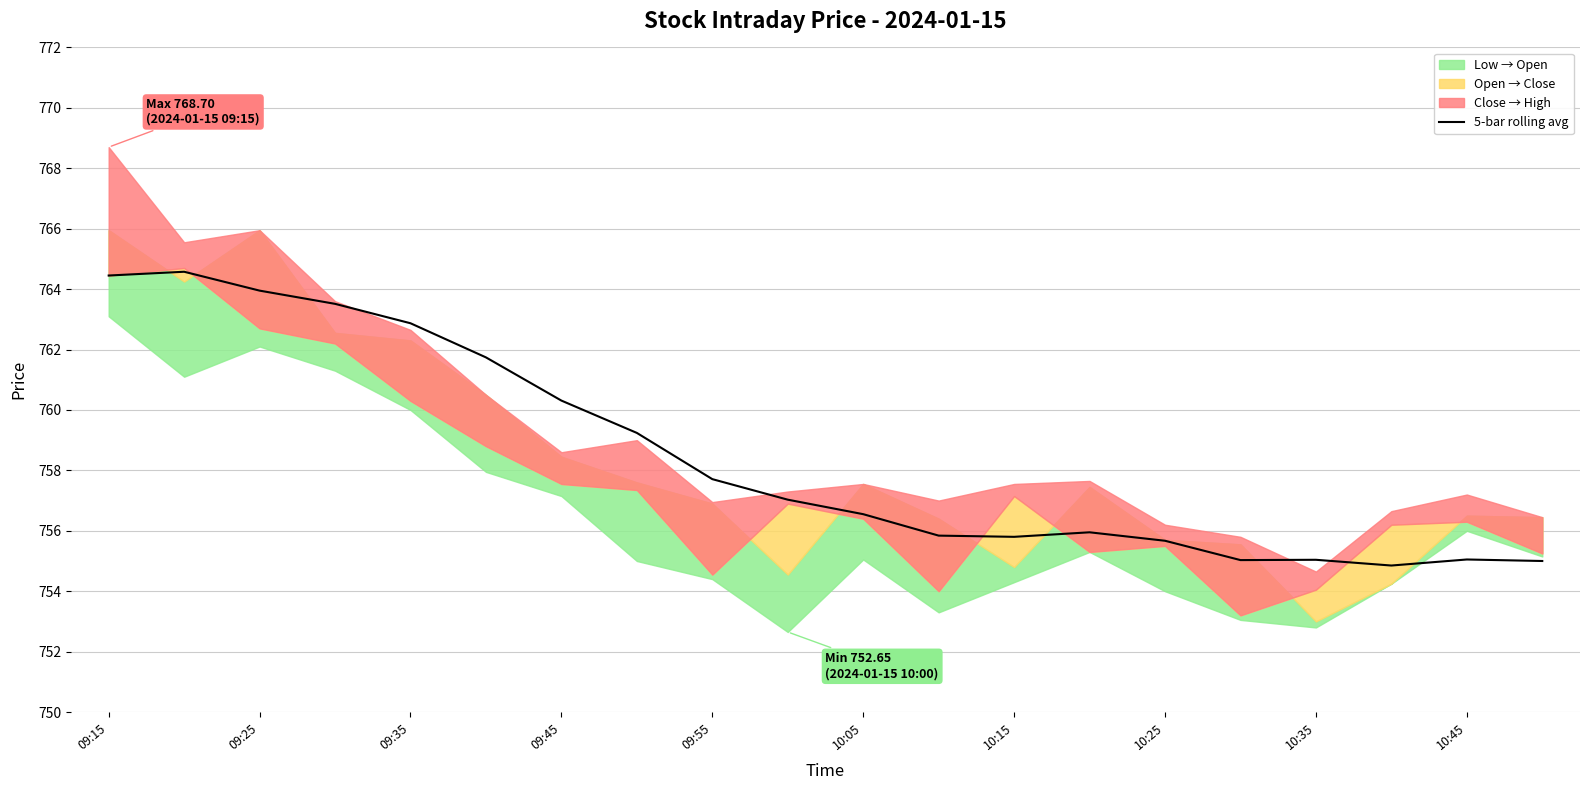

Approximately how many times larger is the value at 19 compared to 12?

1.0